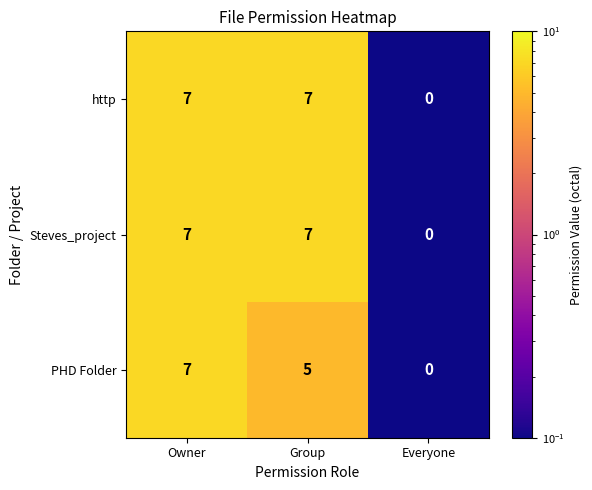

What is the greatest value displayed?

7